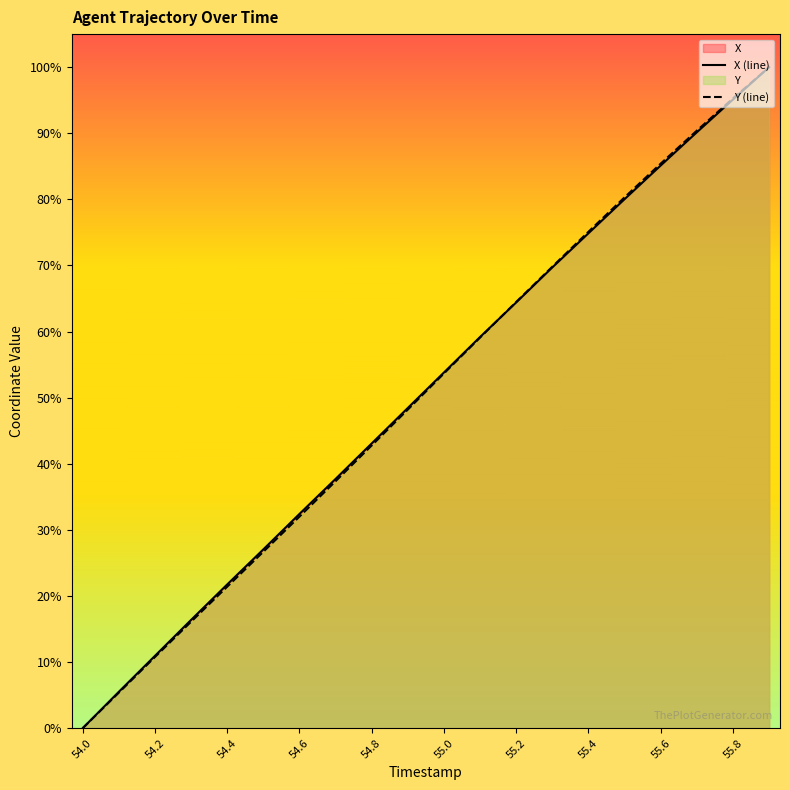

Which series ends up on top after the final intersection of Y (line) and X (line)?

Y (line)